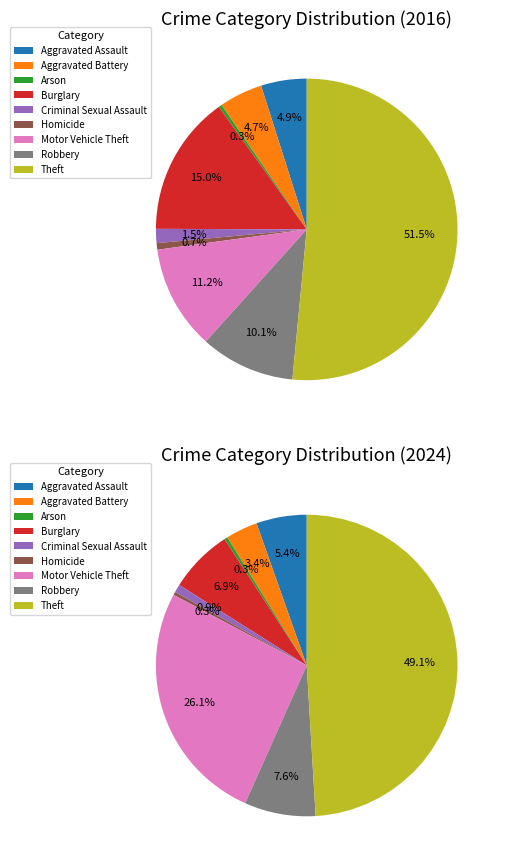

Combined, do Criminal Sexual Assault and Arson account for over 50%?

No